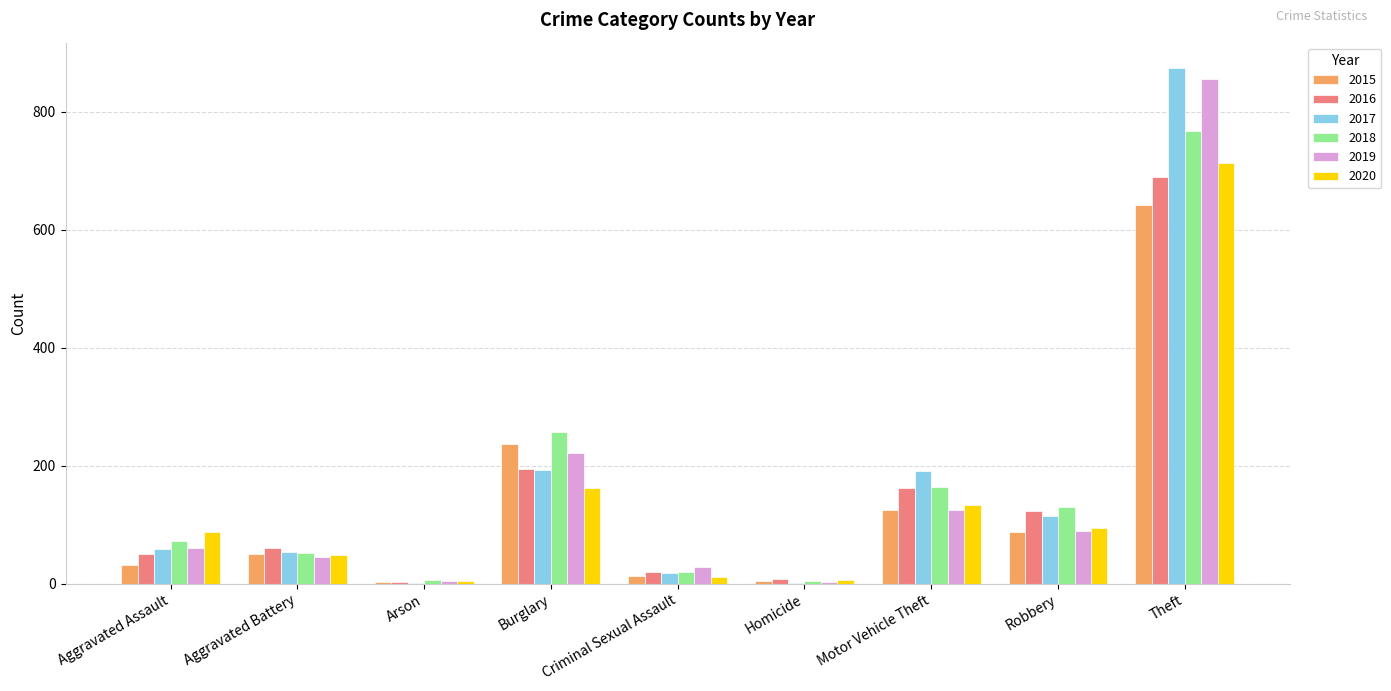

Is it true that 2017 equals 873 at Theft?

True